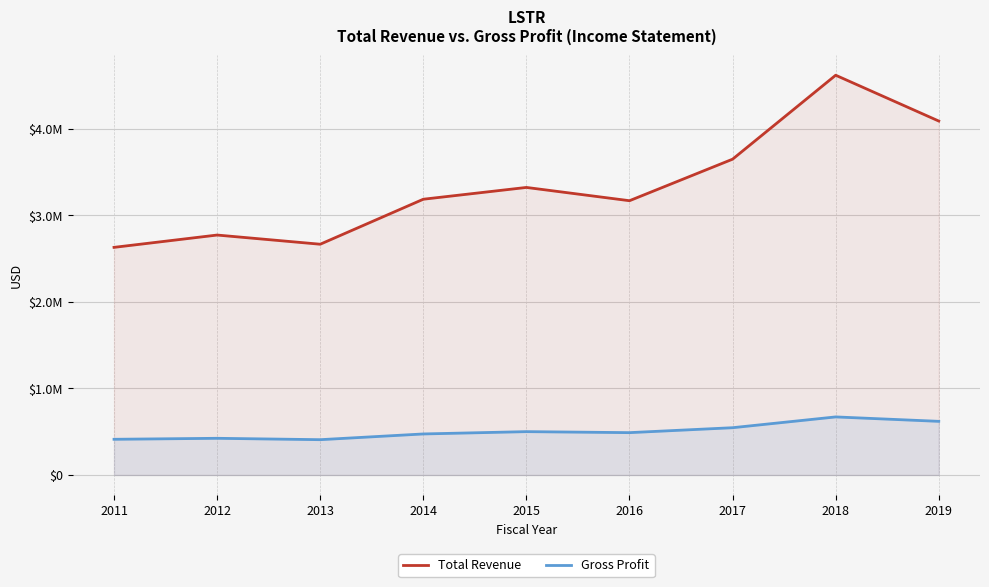

Which has a higher value, 2015 or 2018?

2018